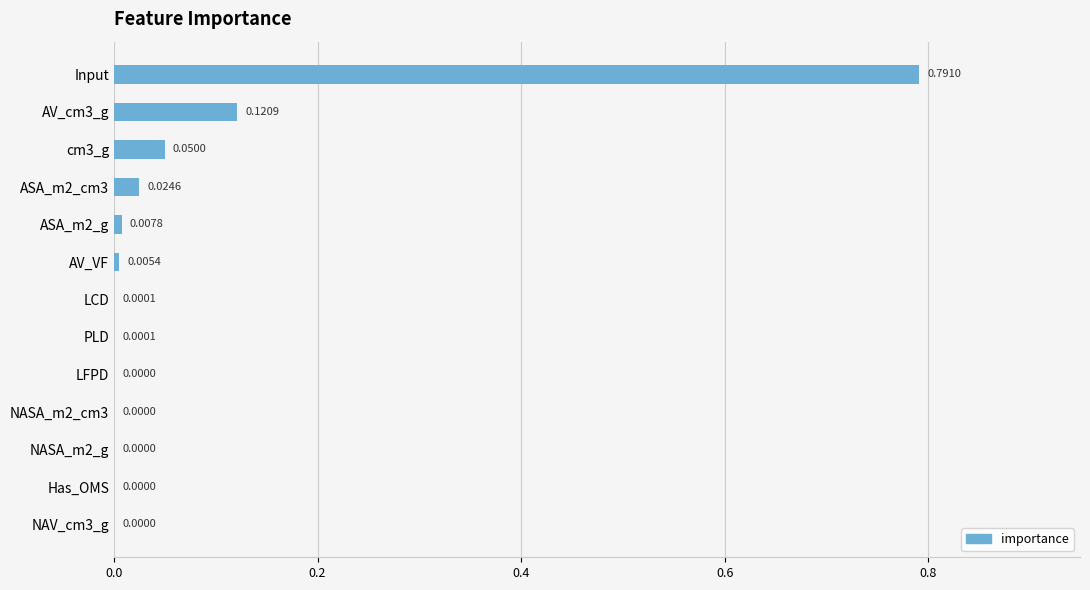

Which has a higher value, Input or LCD?

Input